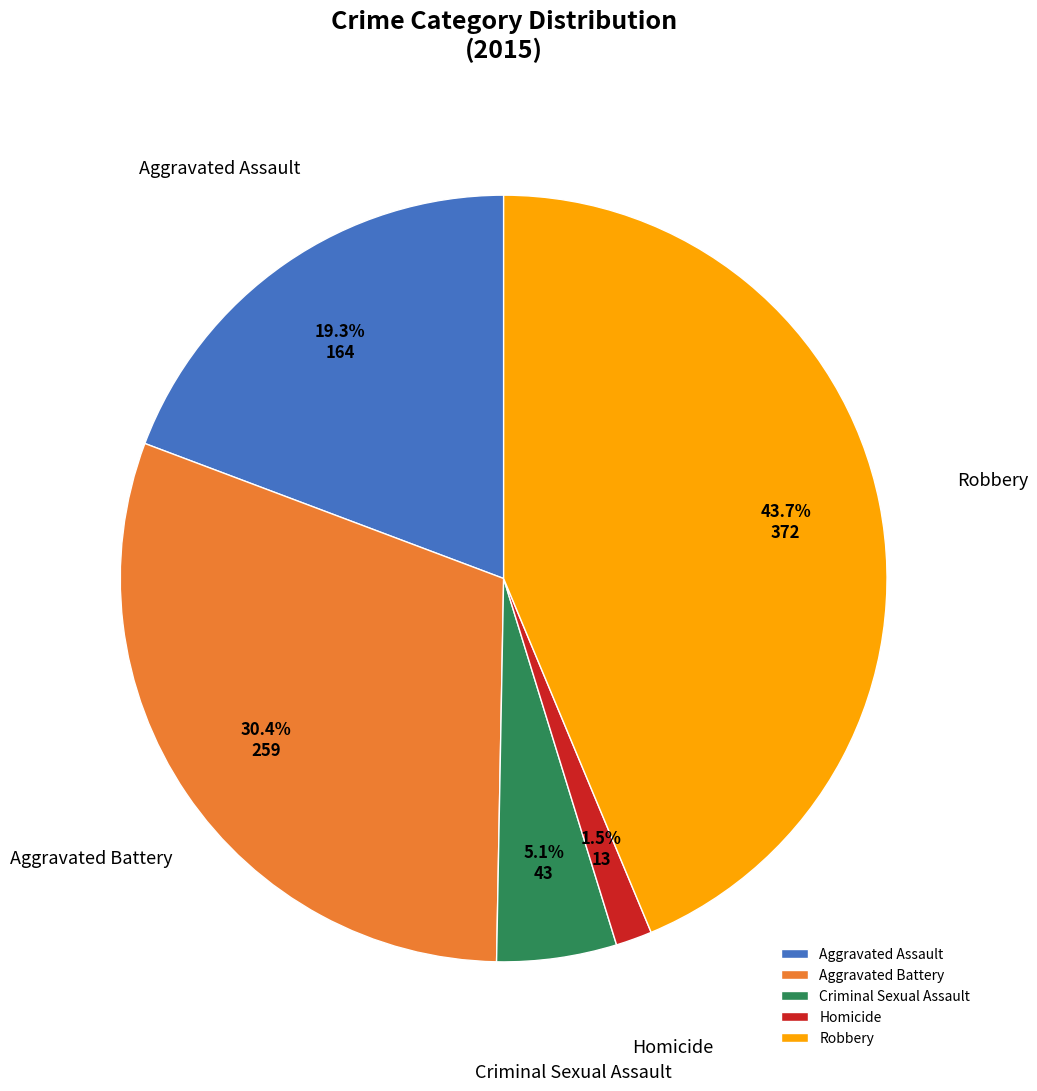

Between Aggravated Assault and Homicide, which is larger?

Aggravated Assault